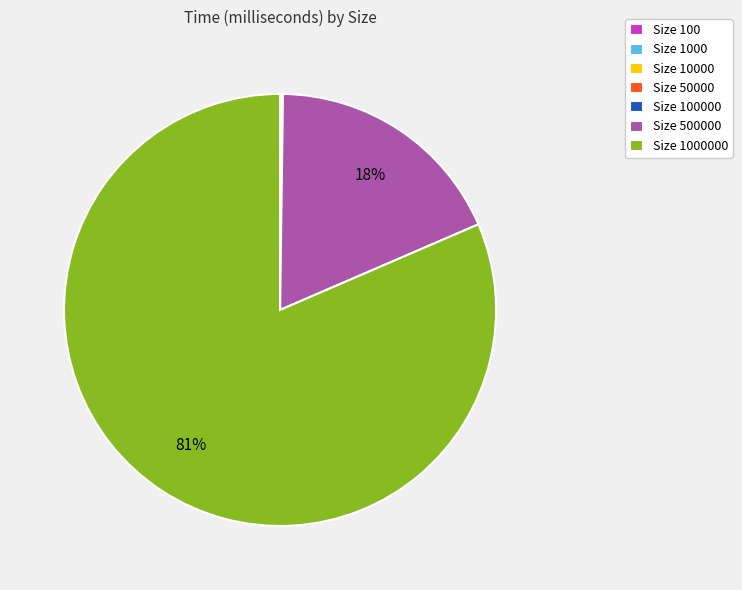

To the nearest percent, what is the average slice percentage?

14%